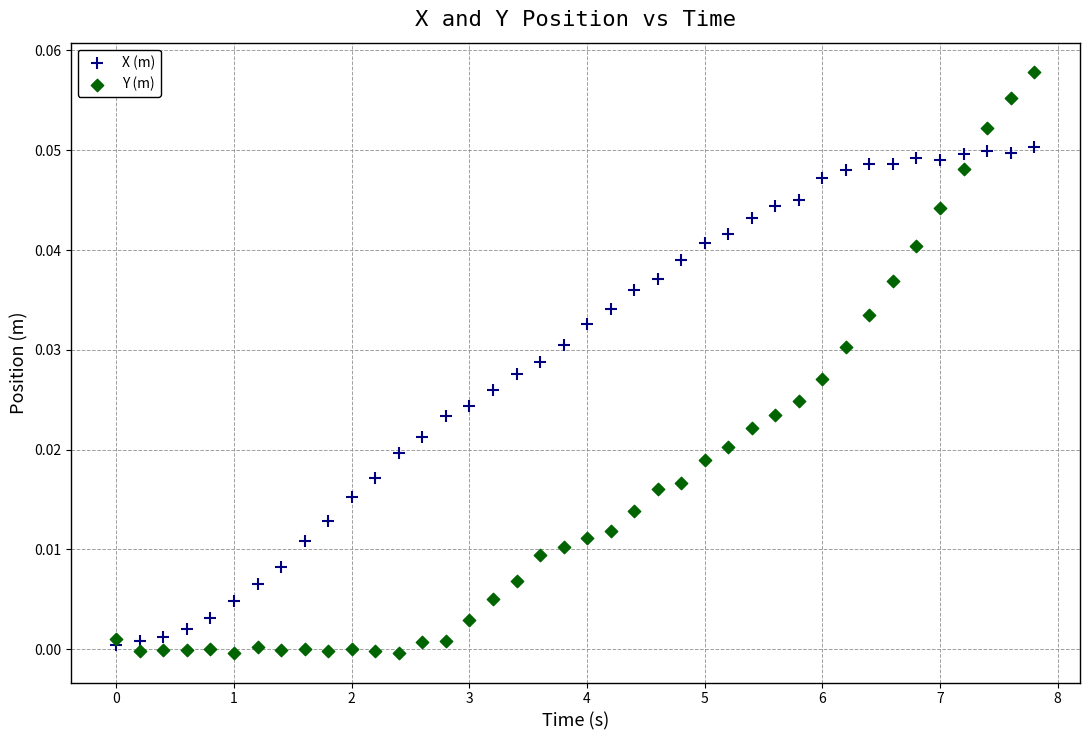

Which series reaches the maximum Y coordinate?

Y (m)